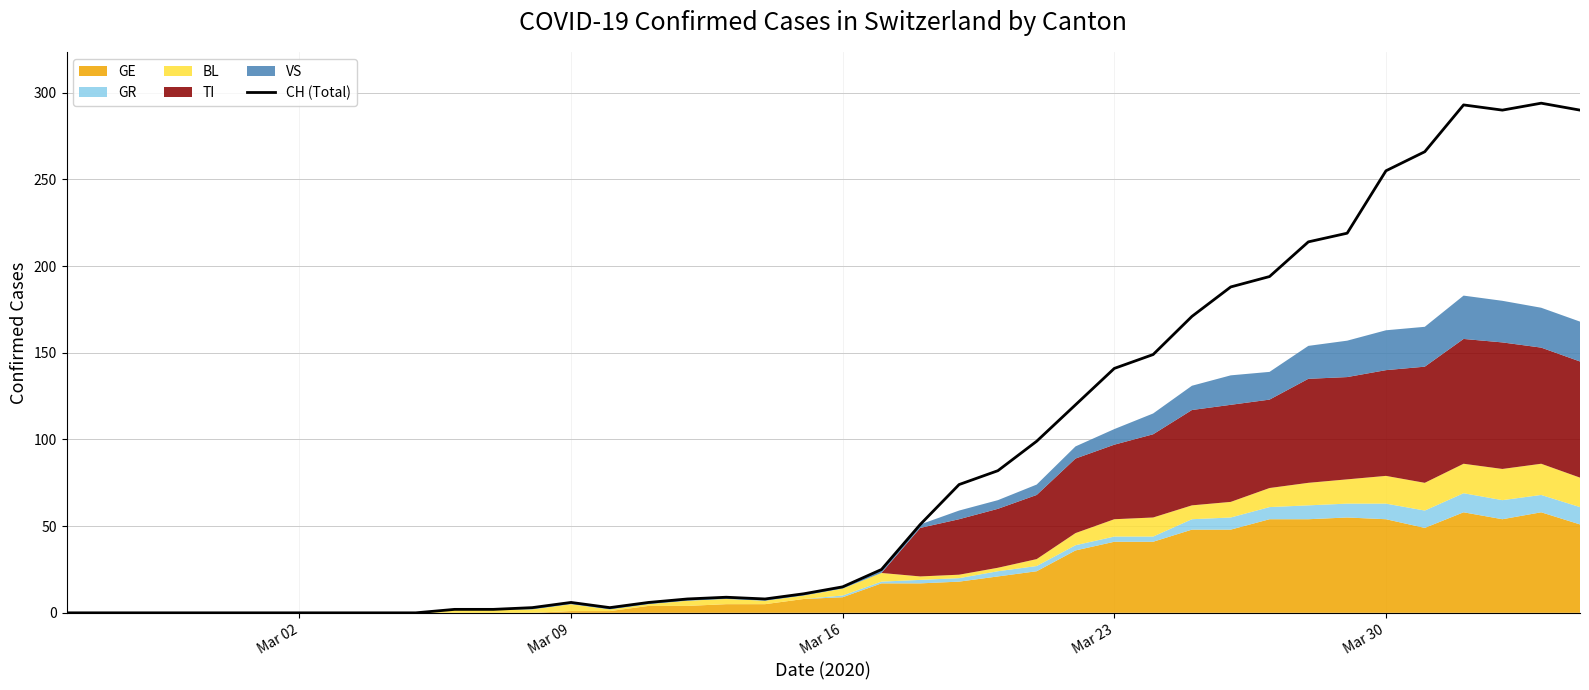

The CH (Total) series shows 6 at Mar 09. True or false?

True